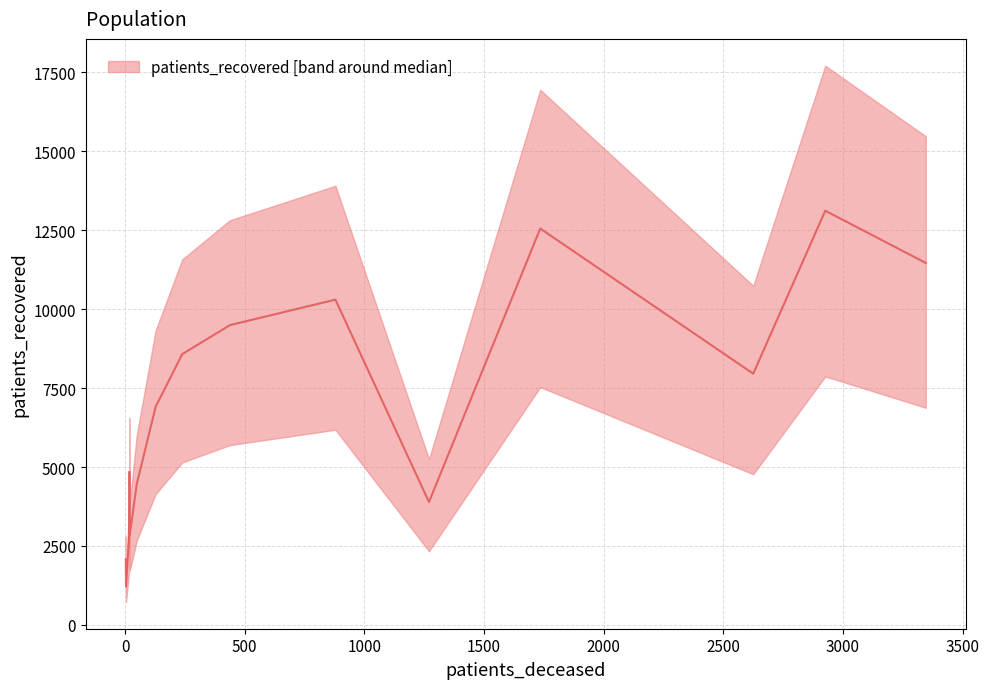

Is it true that the value at 13 is 5430?

False